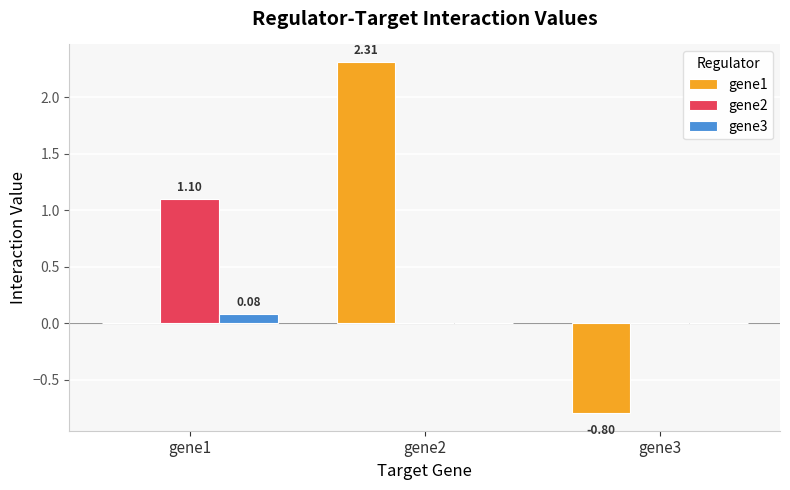

What is the sum of all gene2 values?

1.1